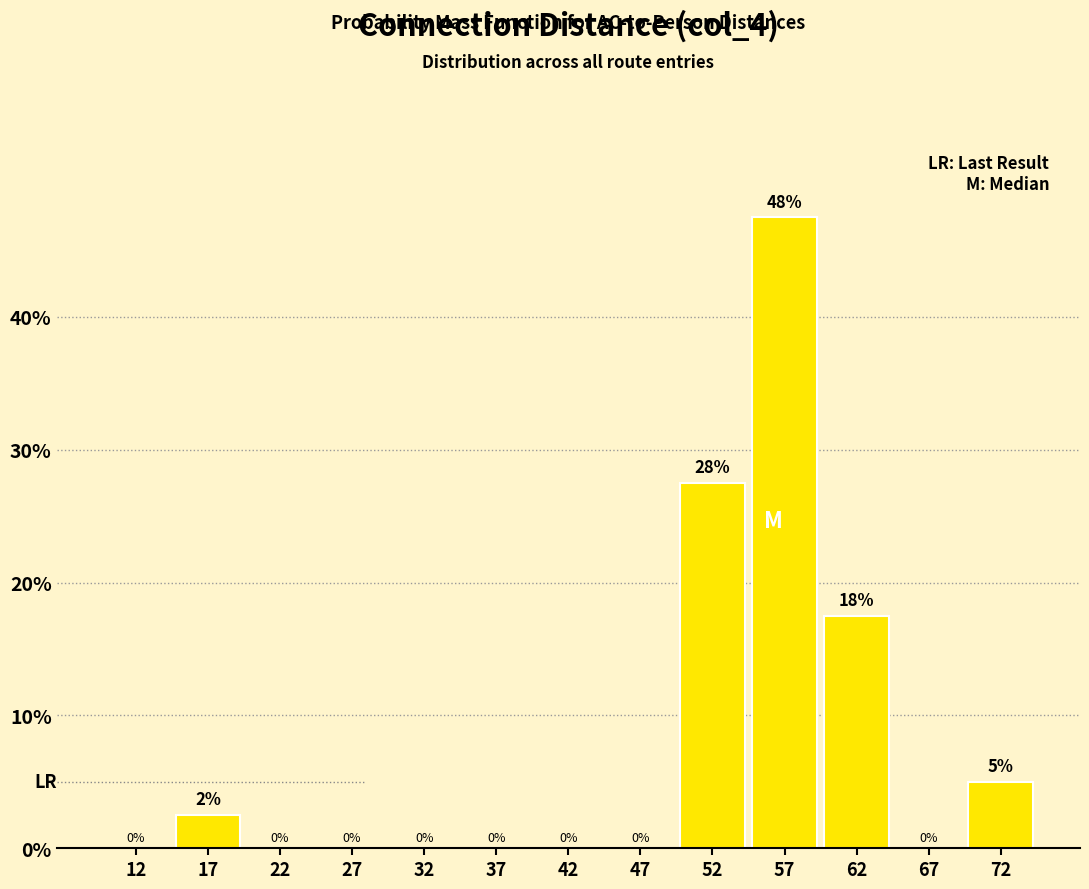

Over which range of the x-axis is the bar tallest?

55 to 60